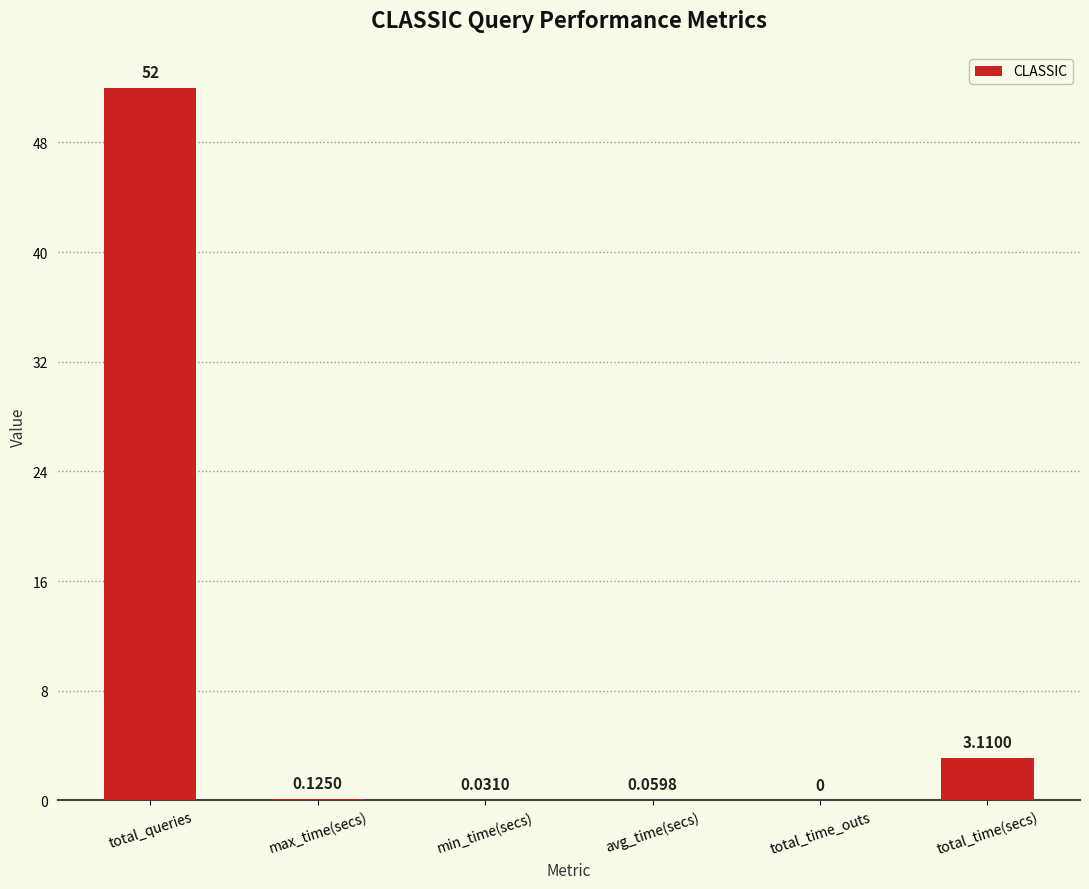

What is the approximate value at total_queries?

52.0